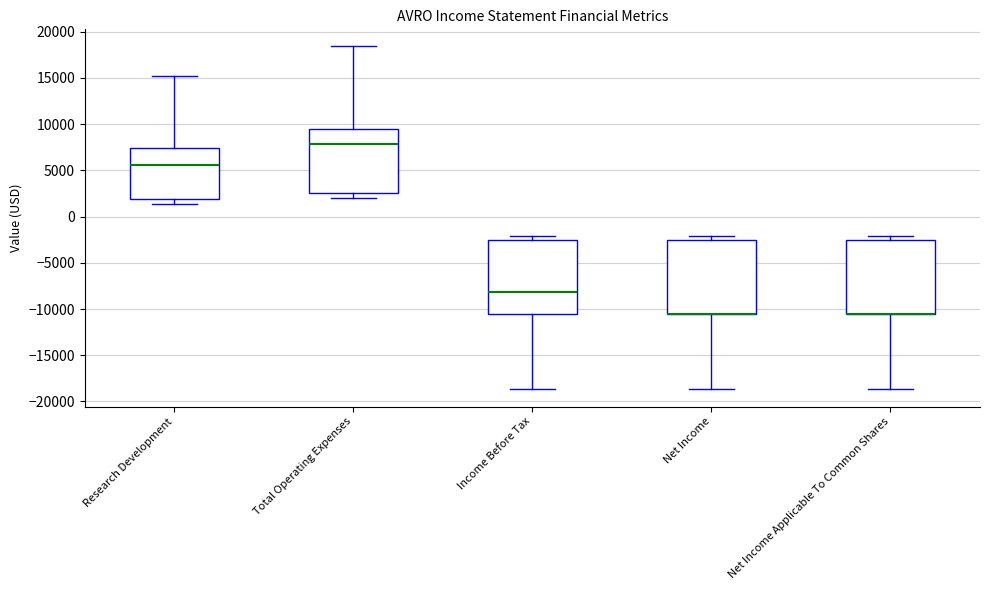

Where is the lower edge of the box for Net Income Applicable To Common Shares on the y-axis? The values are not printed on the chart, so give them approximately, as read against the axis.

-10500